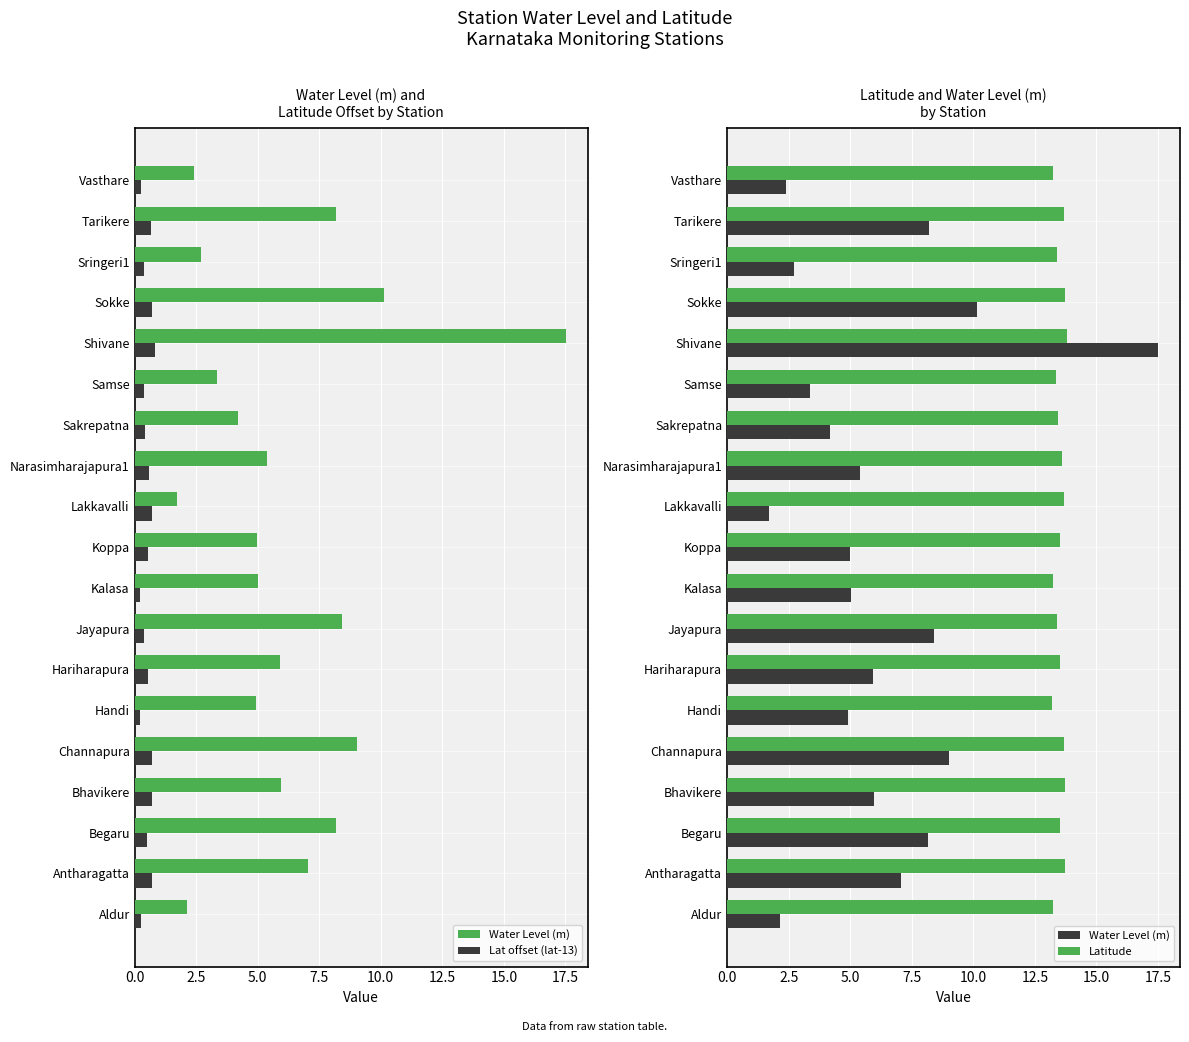

Count the Lat offset (lat-13) values in the range 0 to 1.

19